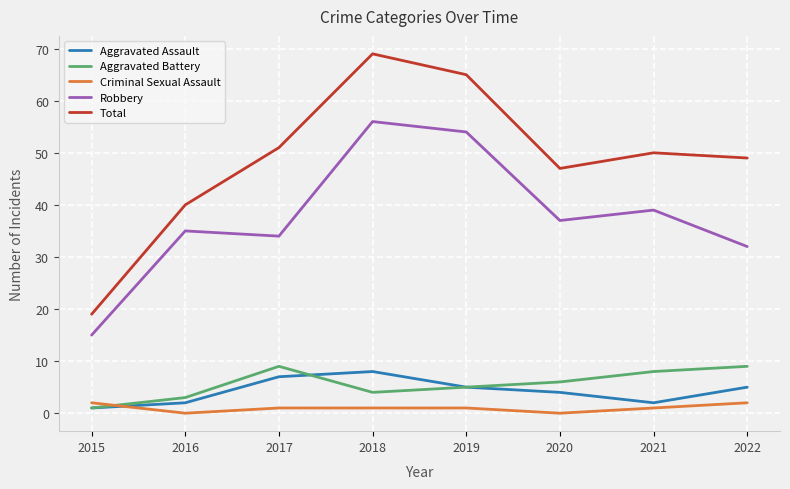

Is it true that Total equals 78 at 2022?

False